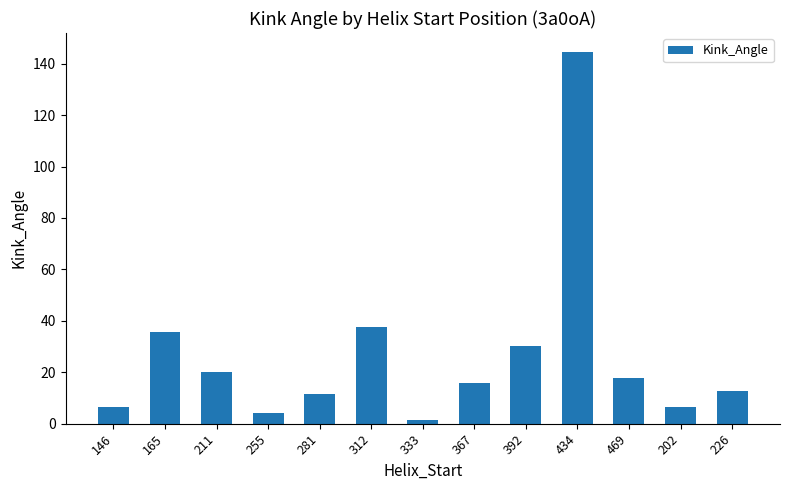

What is the difference between the second highest and second lowest values?

33.5